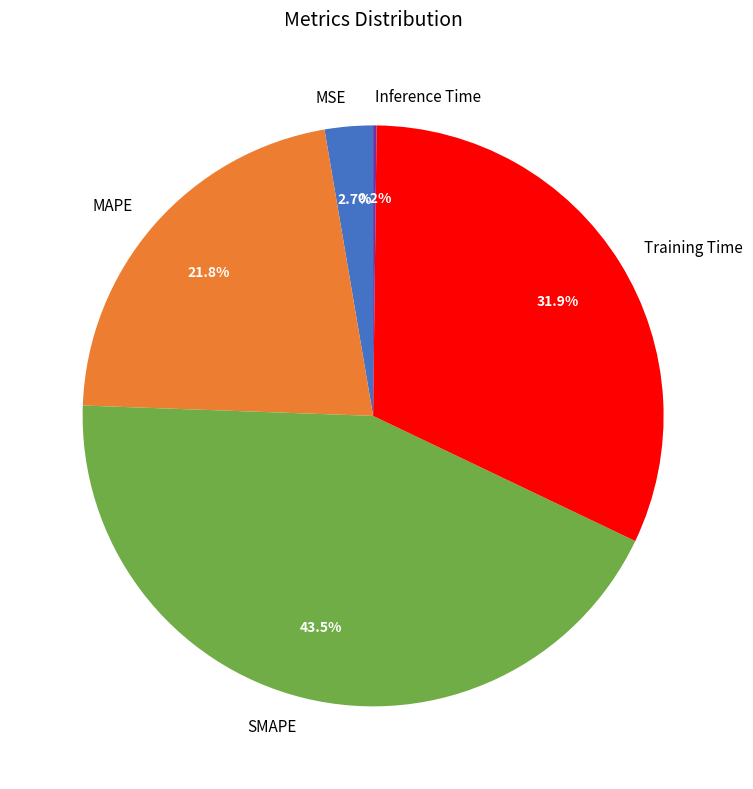

What portion of the pie excludes MAPE?

78.2%